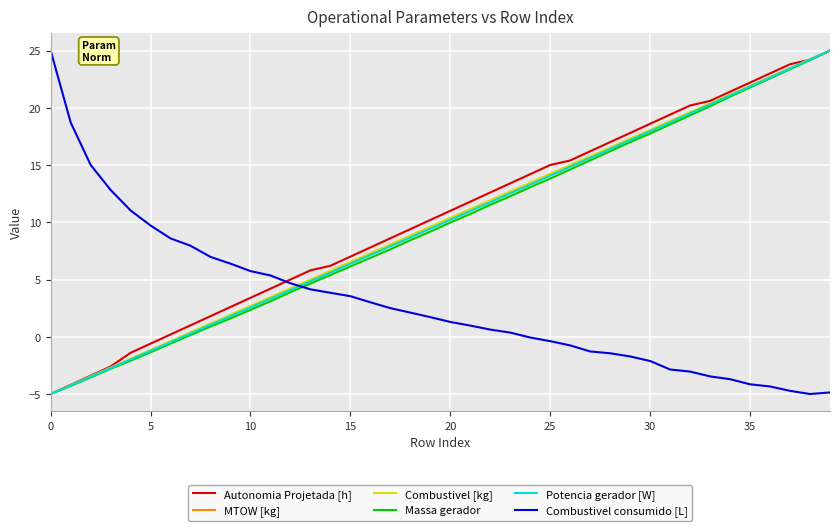

How many values in Potencia gerador [W] are below zero?

7